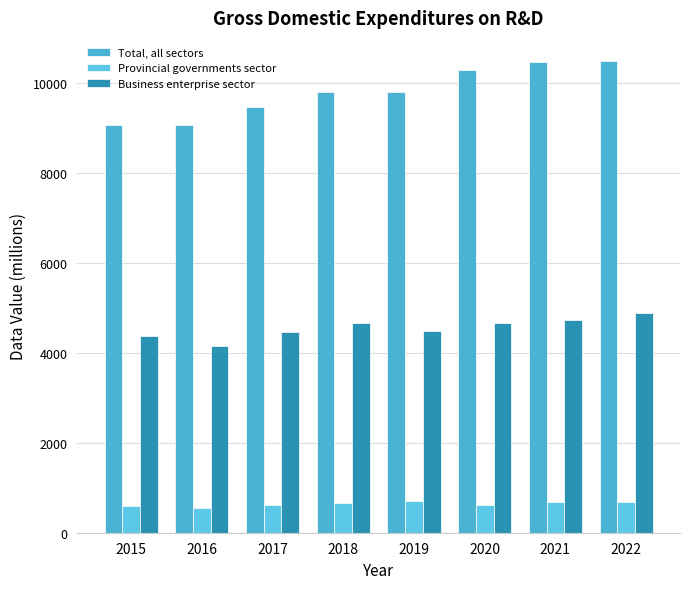

What is the greatest value displayed?

10469